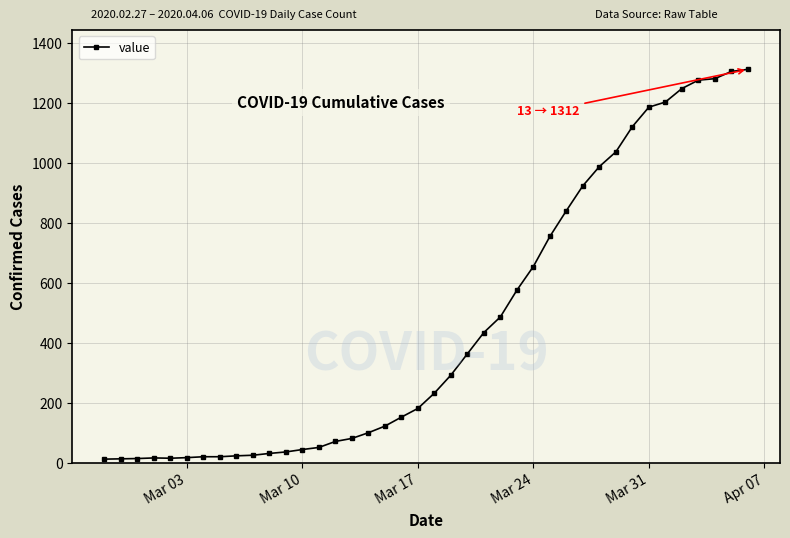

What is the difference between the second highest and second lowest values?

1291